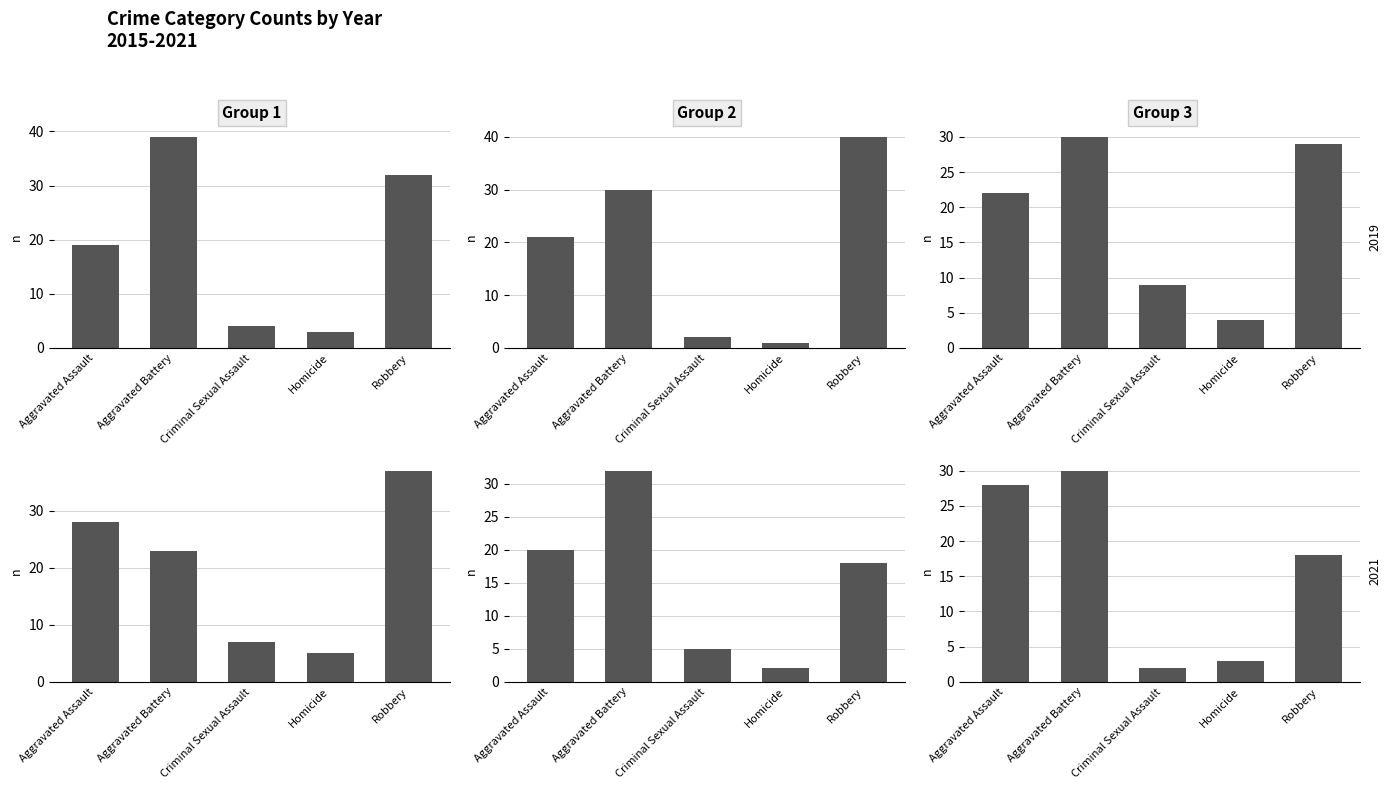

Does the chart contain any negative values?

No